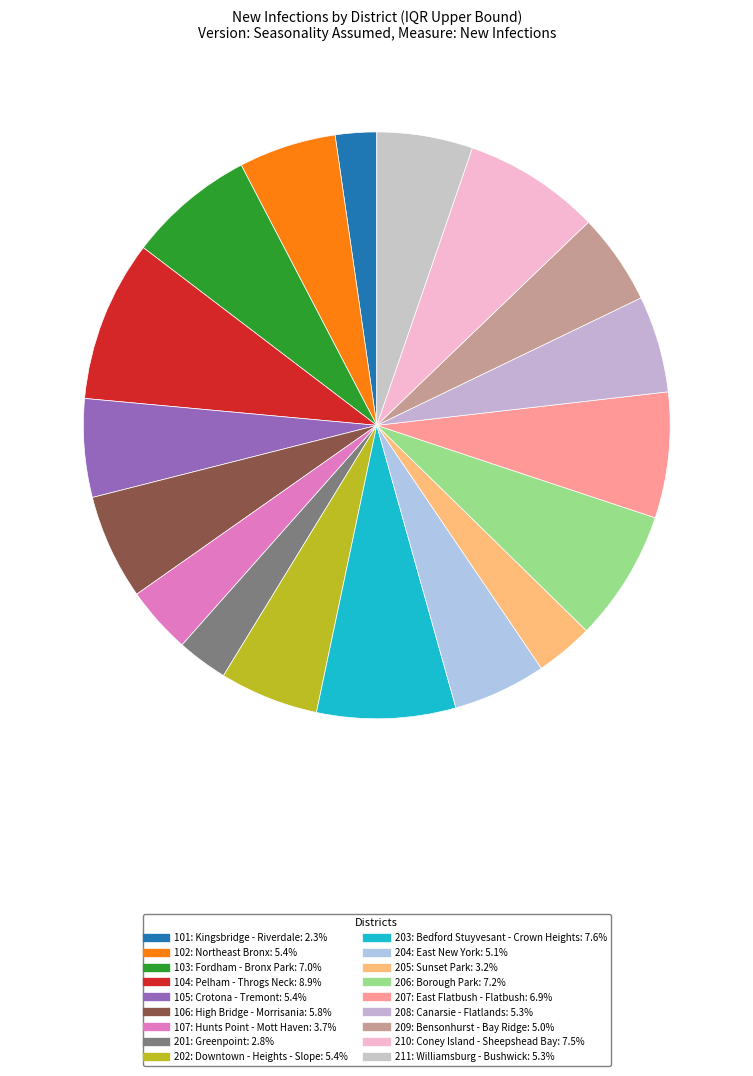

Which has a higher value, 101: Kingsbridge - Riverdale or 209: Bensonhurst - Bay Ridge?

209: Bensonhurst - Bay Ridge